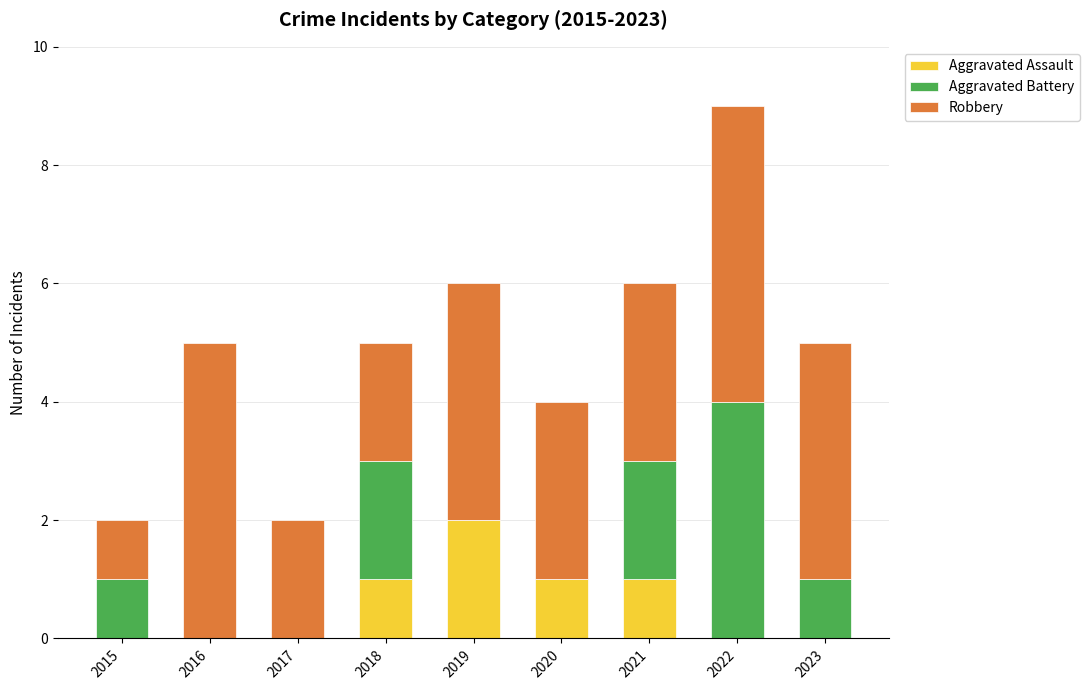

Reading left to right, what are the values for Aggravated Assault?

2015=0	2016=0	2017=0	2018=1	2019=2	2020=1	2021=1	2022=0	2023=0